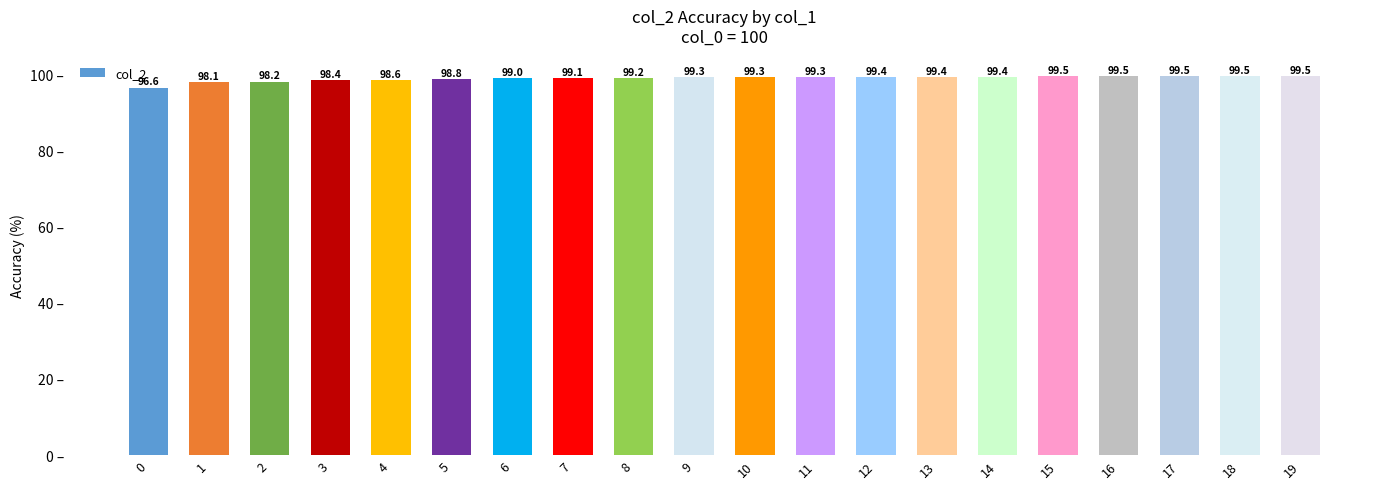

The value at 15 is 99.5. True or false?

True